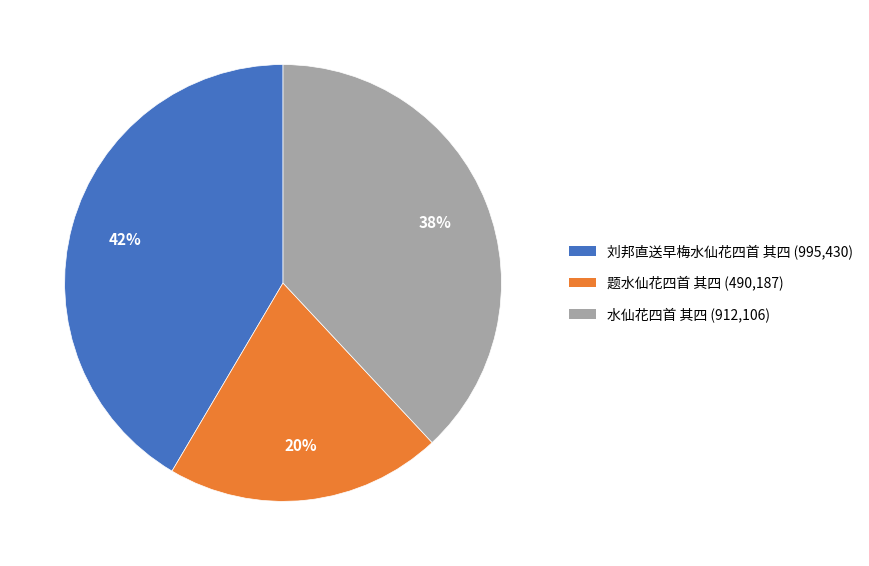

Is the sum of 水仙花四首 其四 and 刘邦直送早梅水仙花四首 其四 greater than half?

Yes